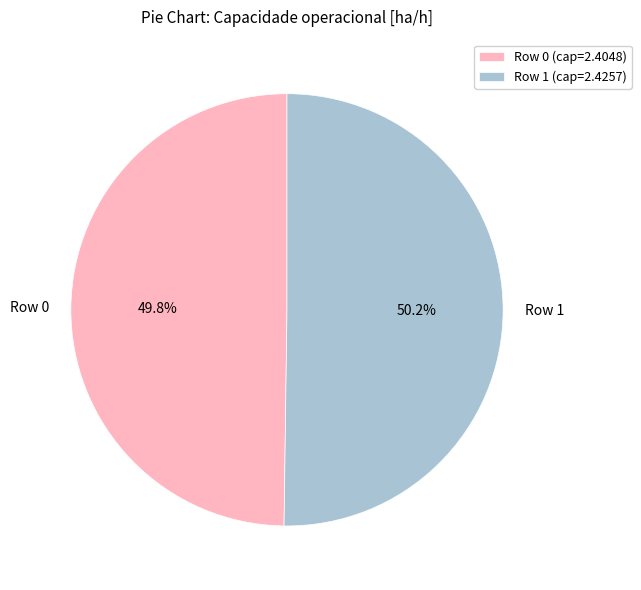

Is there a majority slice in this chart?

Yes